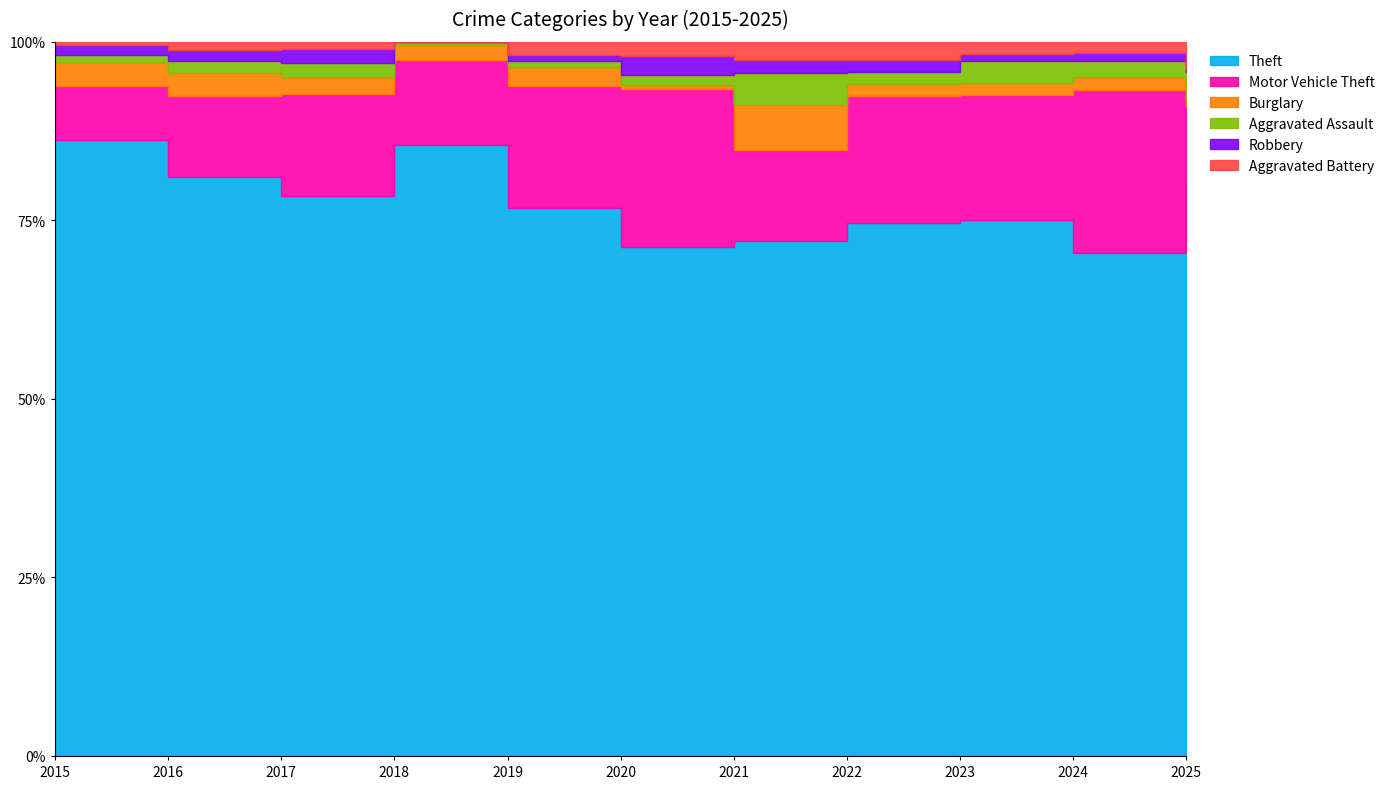

The value of Motor Vehicle Theft at 2022 is 29. True or false?

False